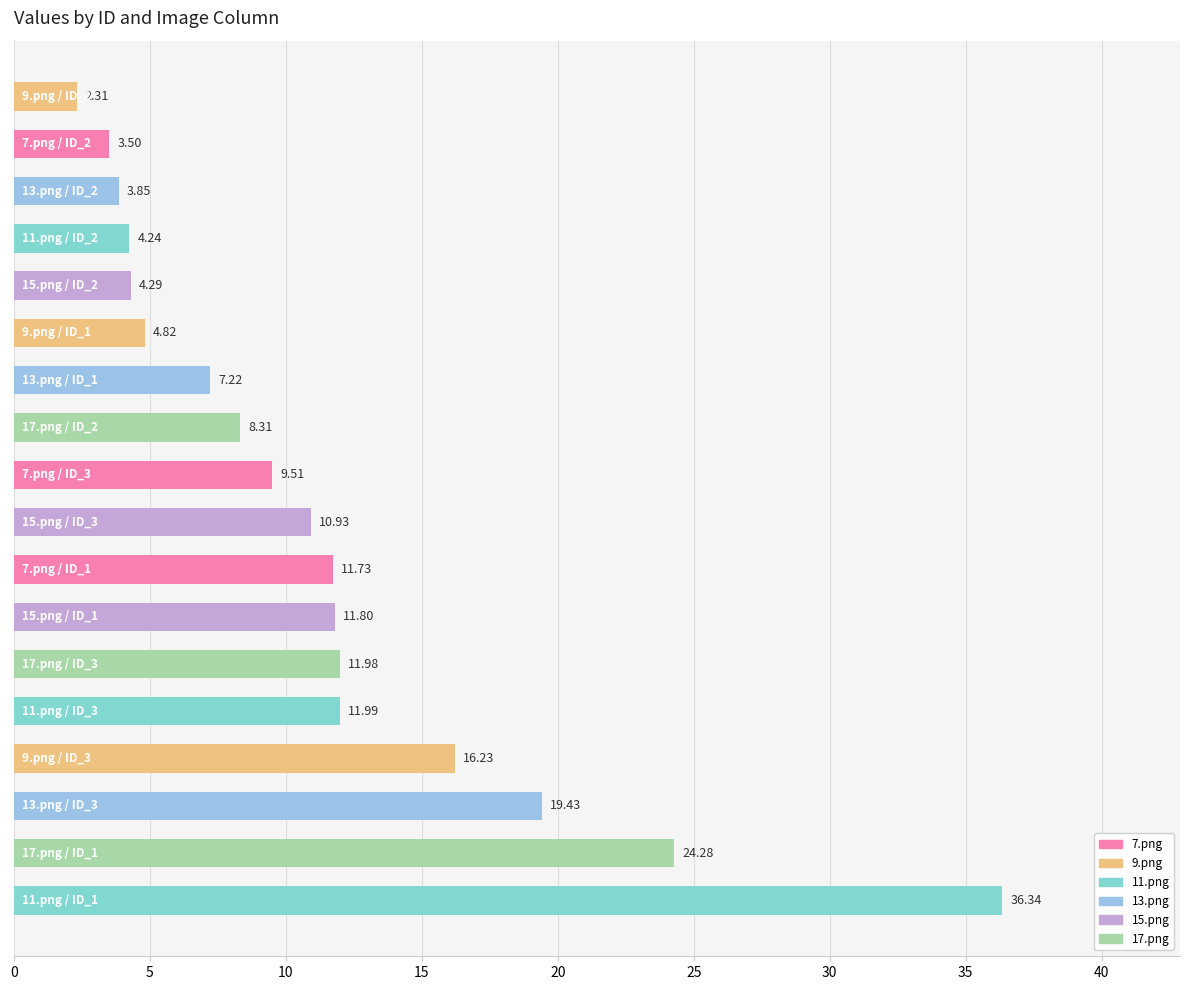

What is the average value?

11.3